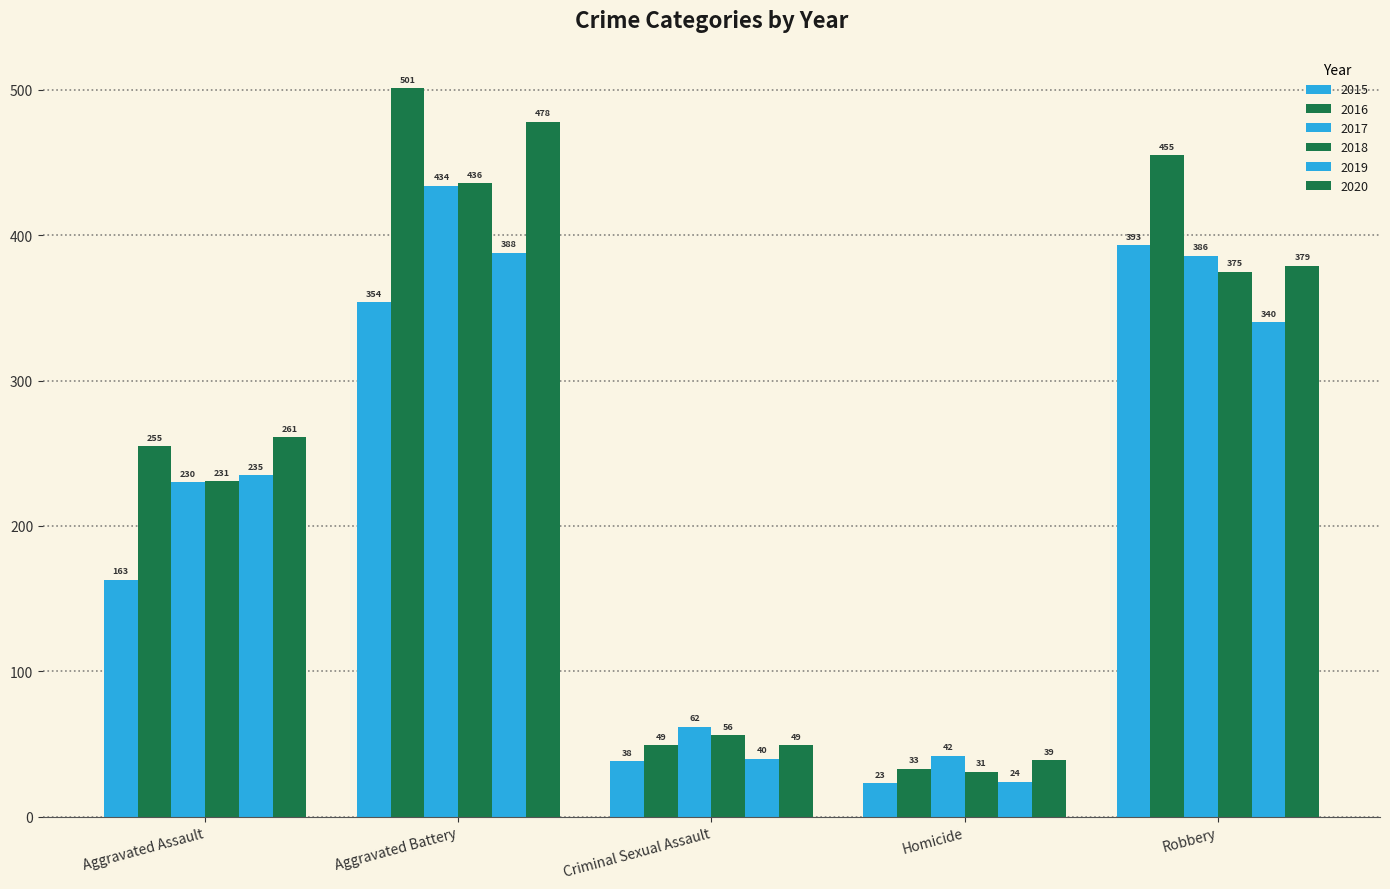

At how many categories does at least one series exceed 346?

2